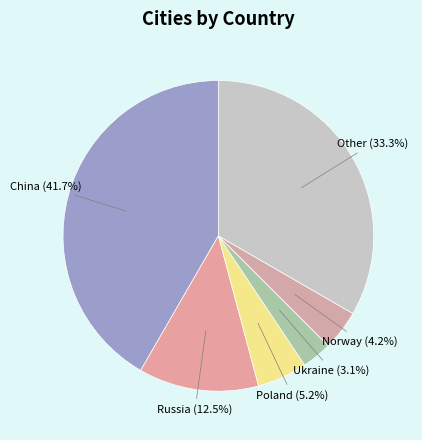

Approximately how many times larger is the value at Norway compared to Poland?

0.8